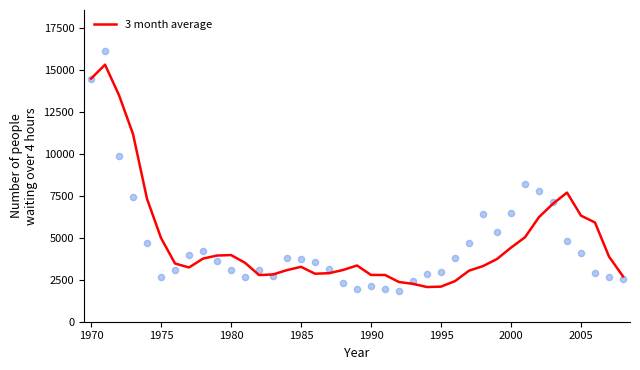

What is the maximum value for 3 month average?

15333.1